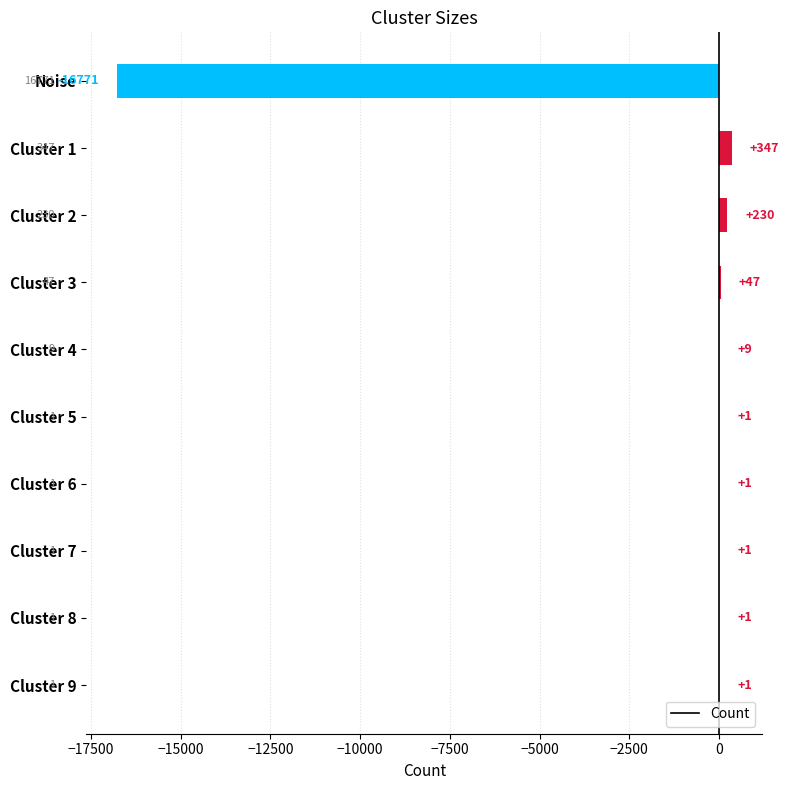

What is the change in value from Cluster 2 to Cluster 6?

-229